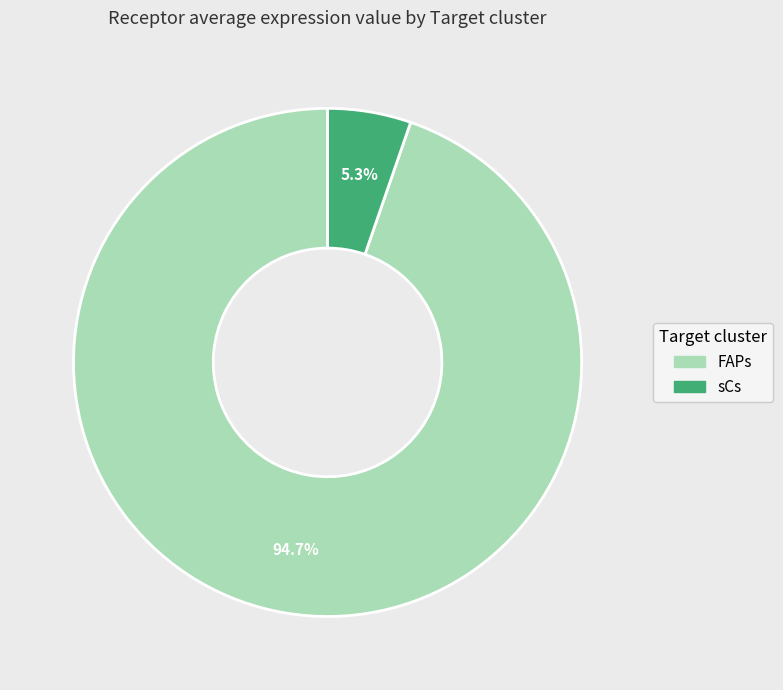

Rank the categories by value from highest to lowest.

FAPs, sCs